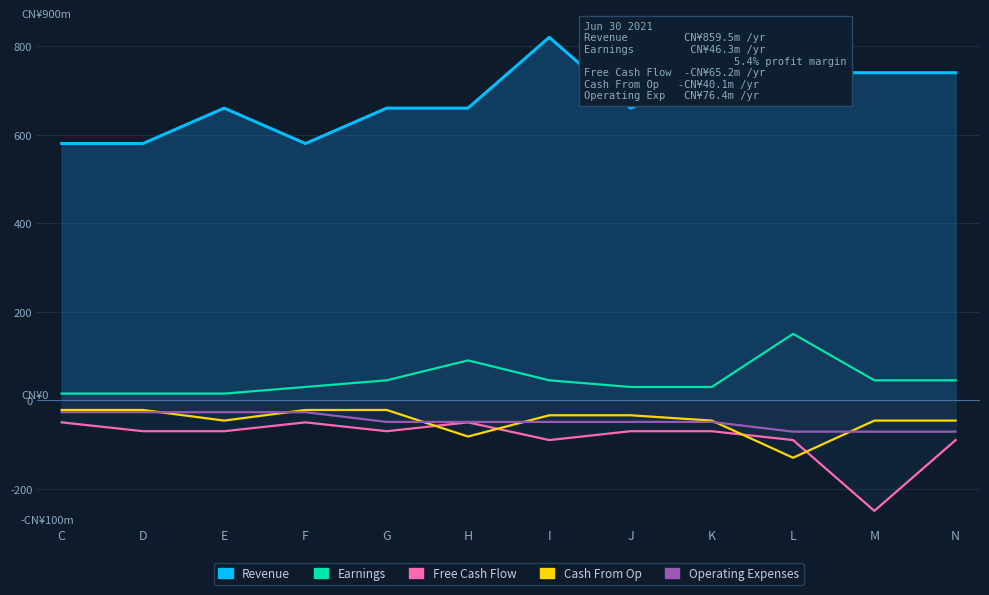

At H, list the series in order from smallest to largest.

Cash From Op, Free Cash Flow, Operating Expenses, Earnings, Revenue